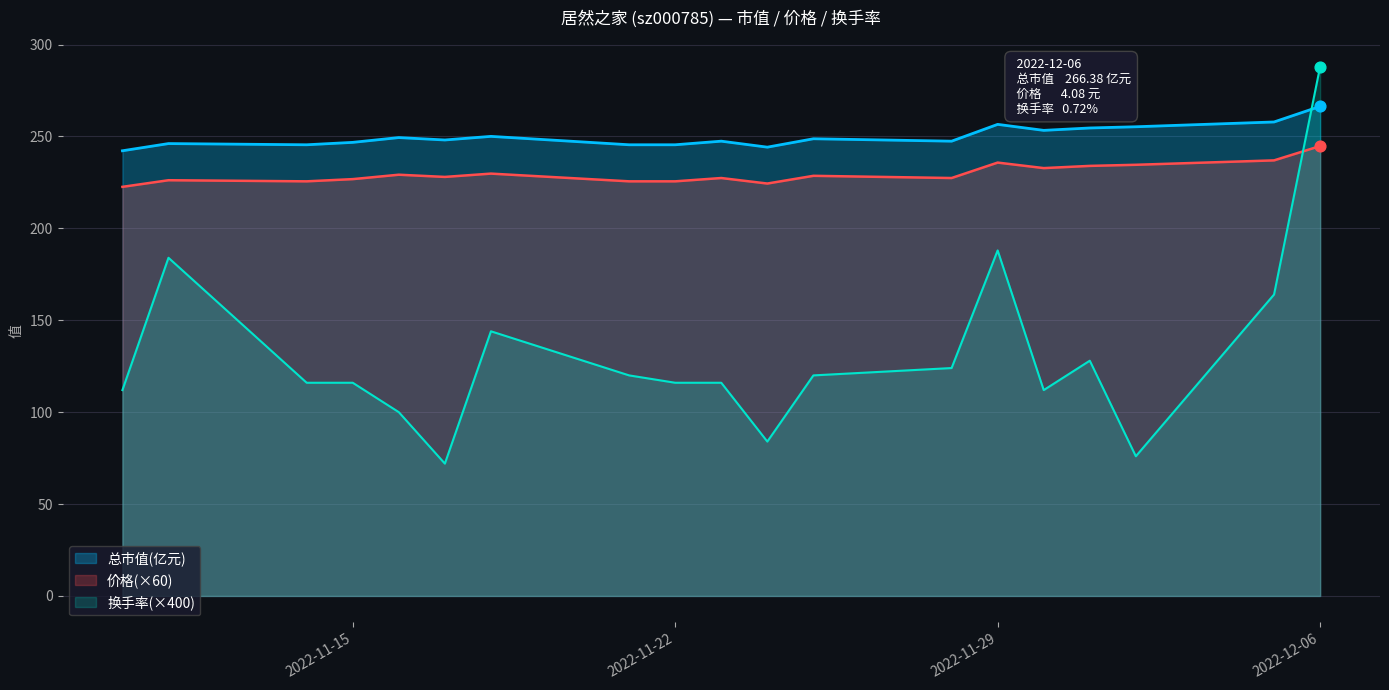

At which category is the sum across all series the highest?

2022-12-06